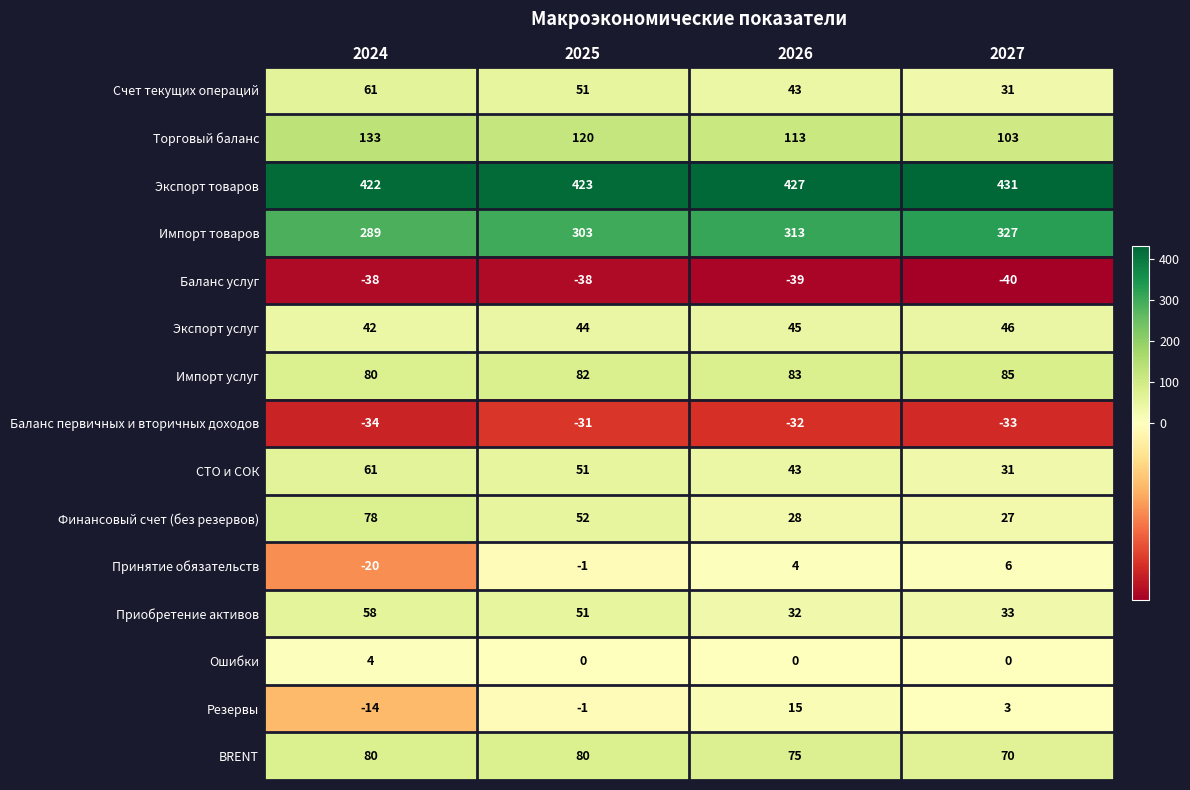

What is the sum of all Счет текущих операций values?

186